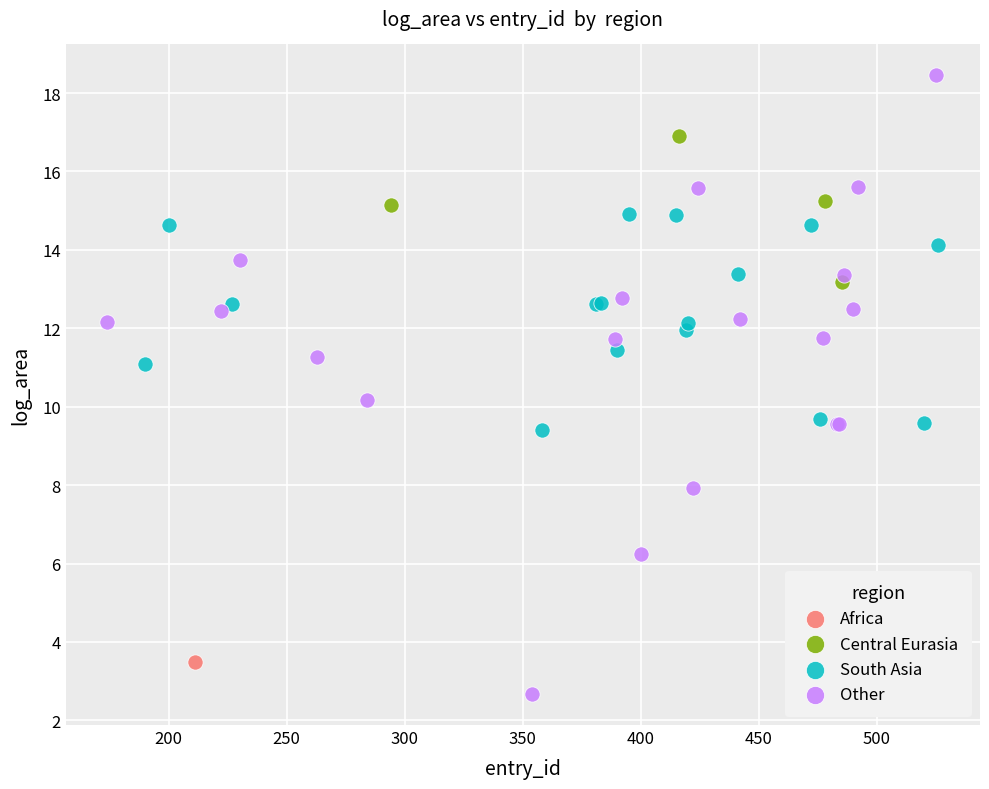

Which series contains the highest Y value?

Other